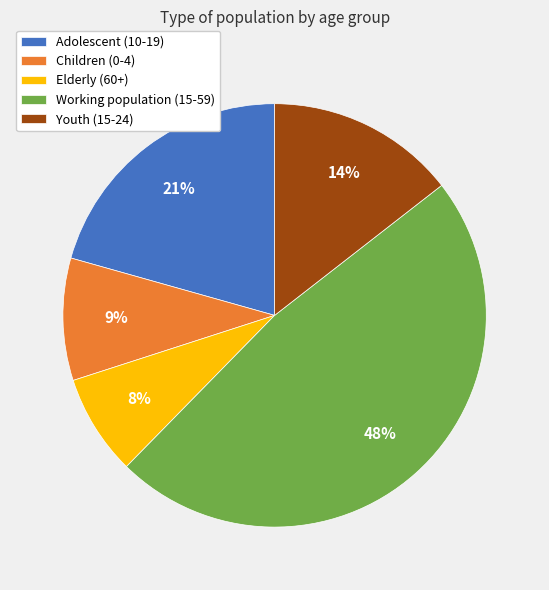

True or false: Children (0-4) accounts for 9% of the total.

True